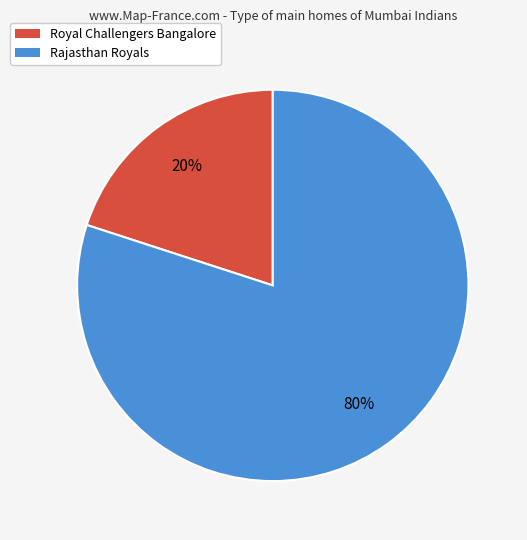

To the nearest percent, what portion does Royal Challengers Bangalore represent?

20%